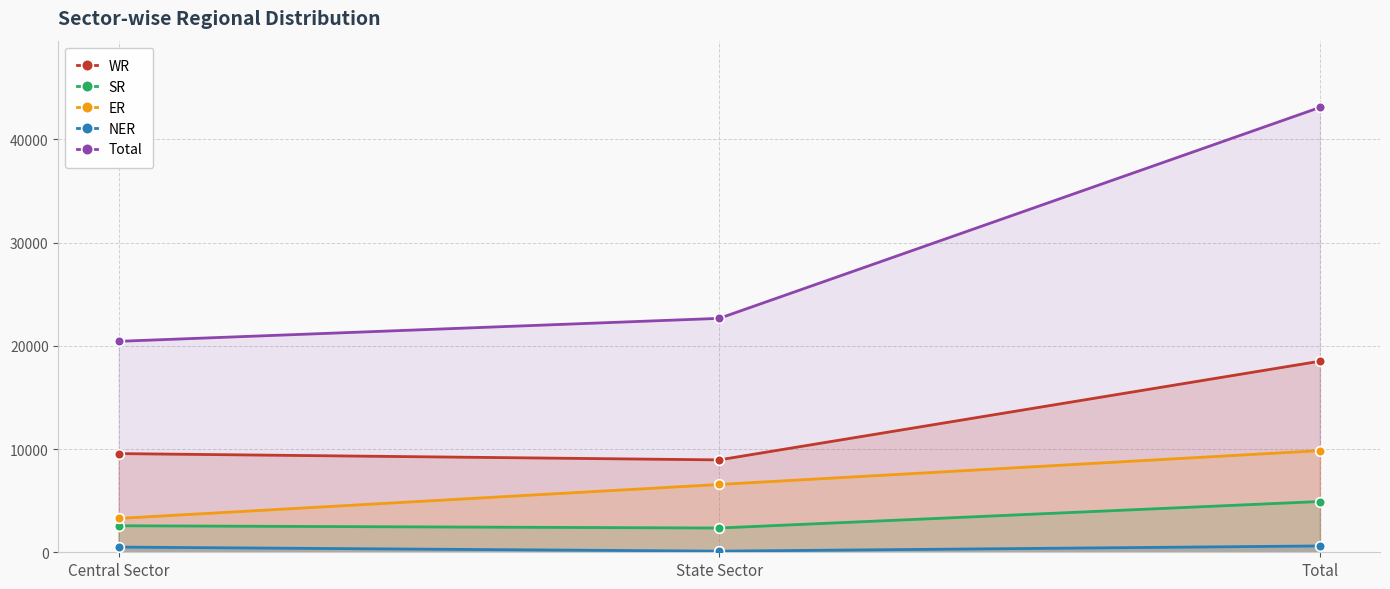

At how many categories does at least one series exceed 40189?

1